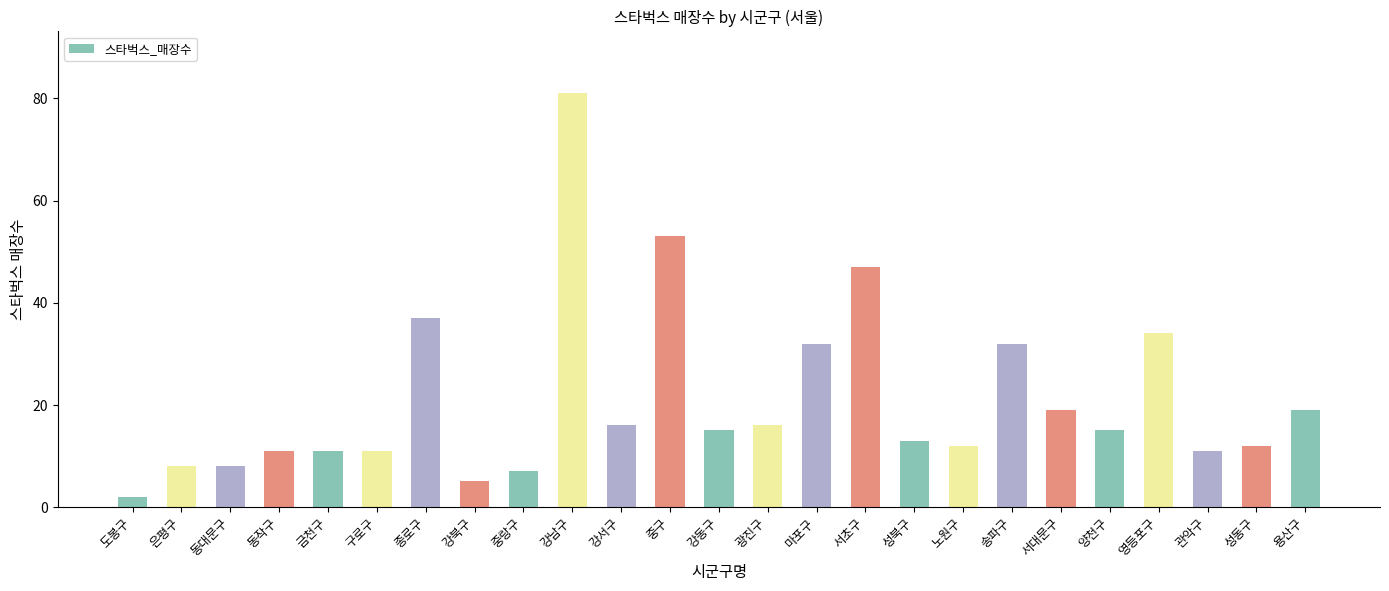

Which category has the lowest value across all series?

도봉구